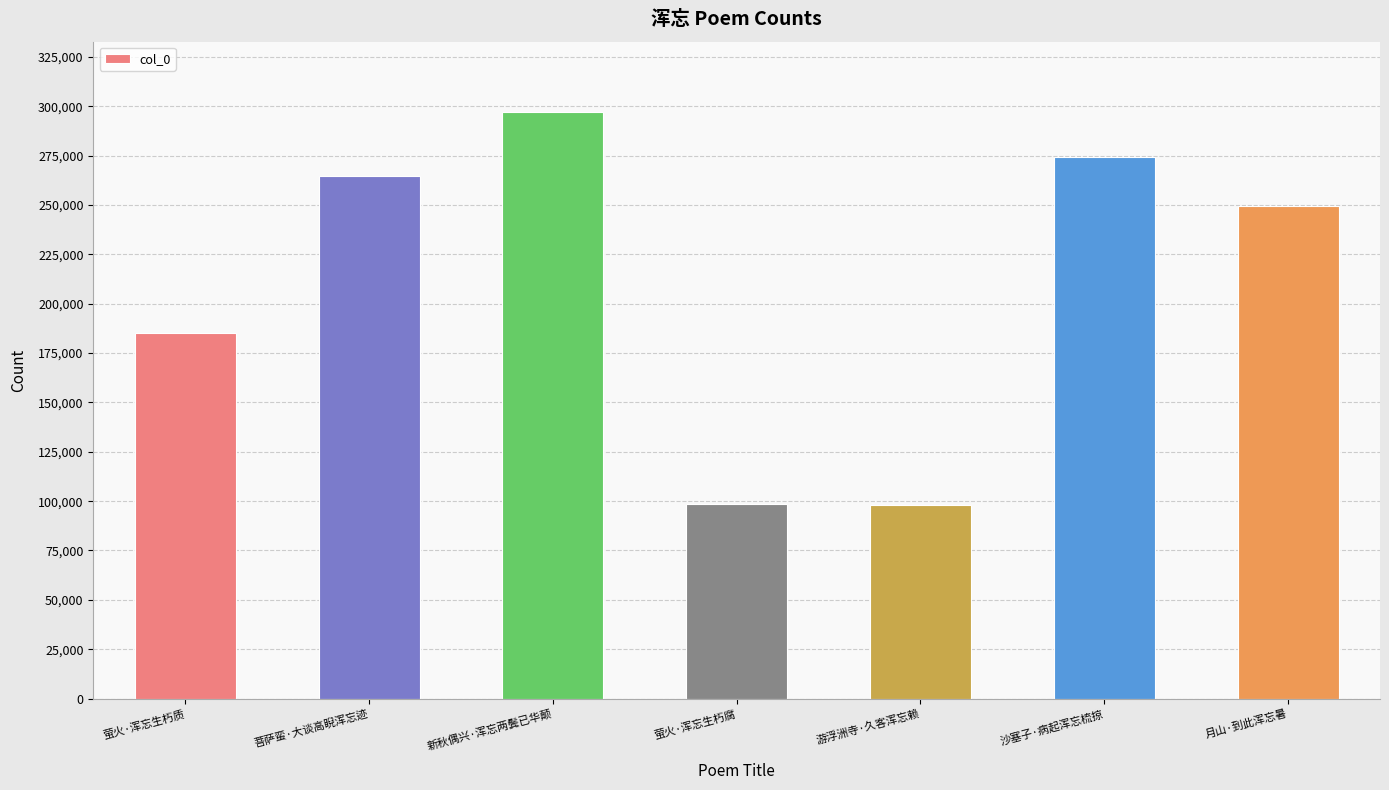

What is the value of the 3rd bar from the left?

297102